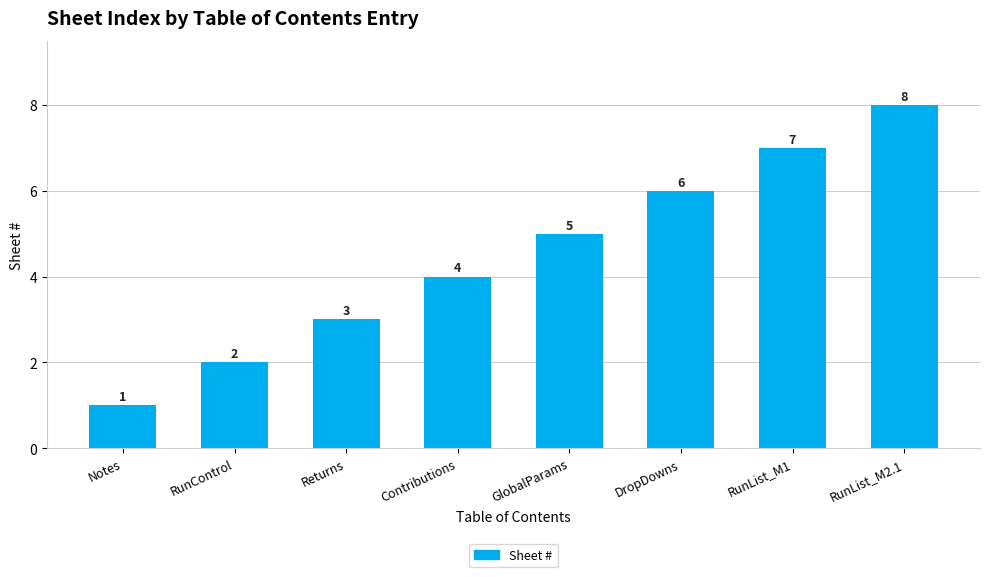

Reading left to right, list all the values displayed in this chart.

1	2	3	4	5	6	7	8